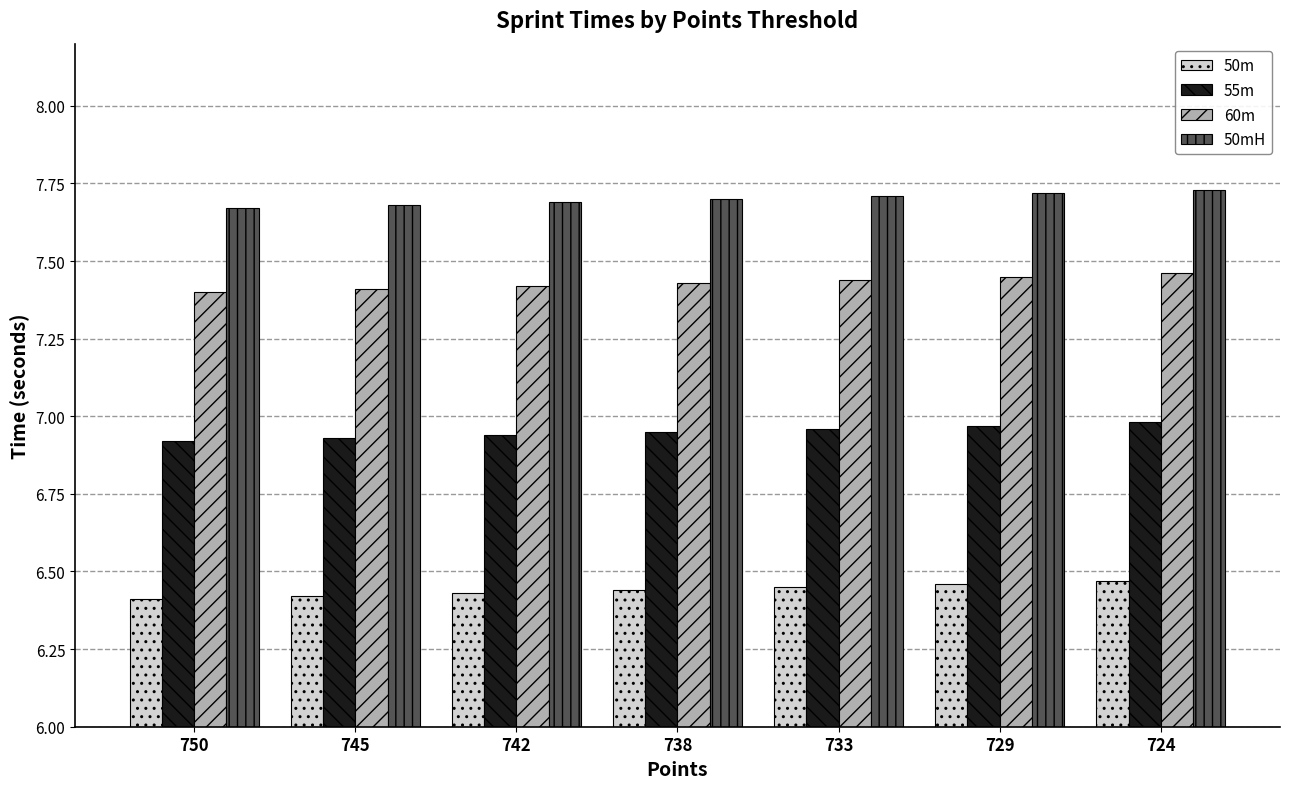

What is the difference between the highest and lowest values at 733?

1.3